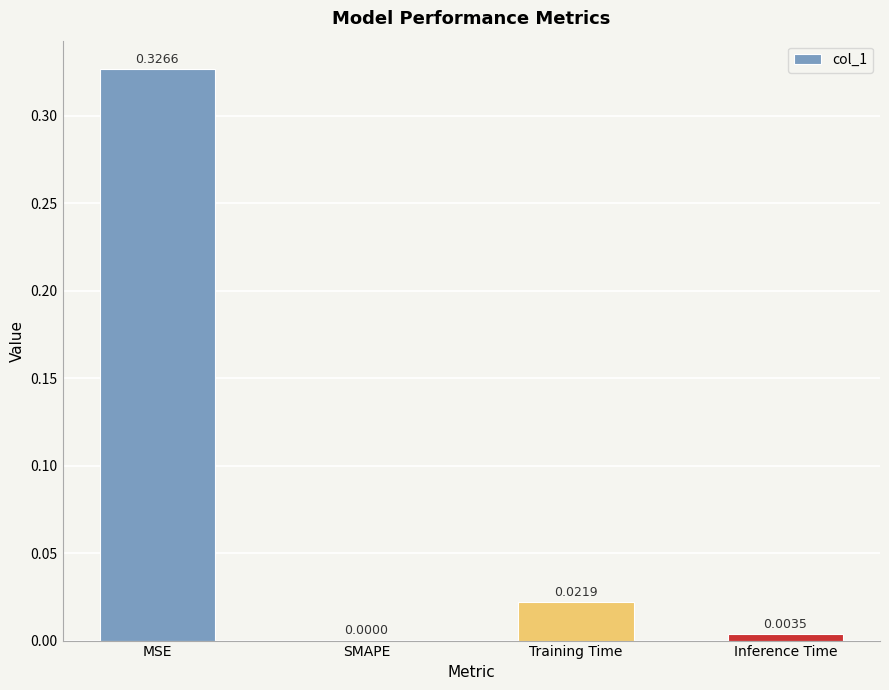

Between MSE and Inference Time, which is larger?

MSE